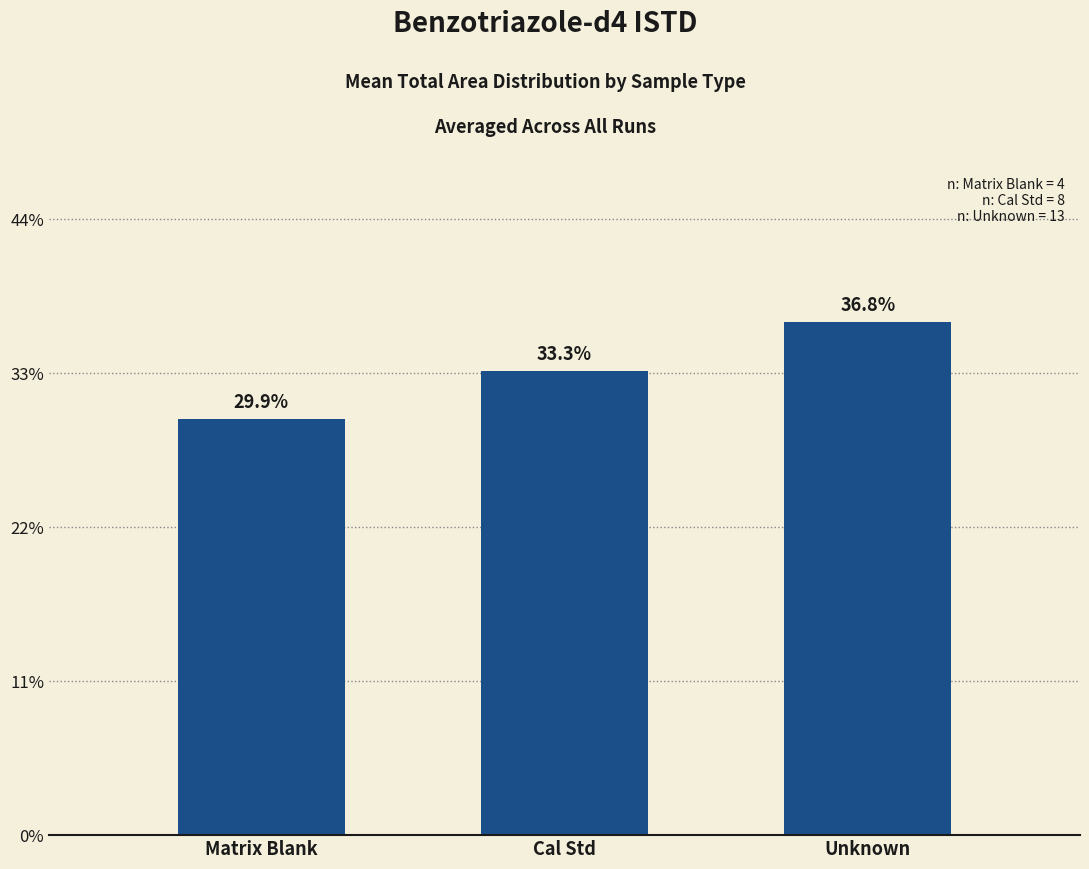

What is the minimum value shown in the chart?

29.9